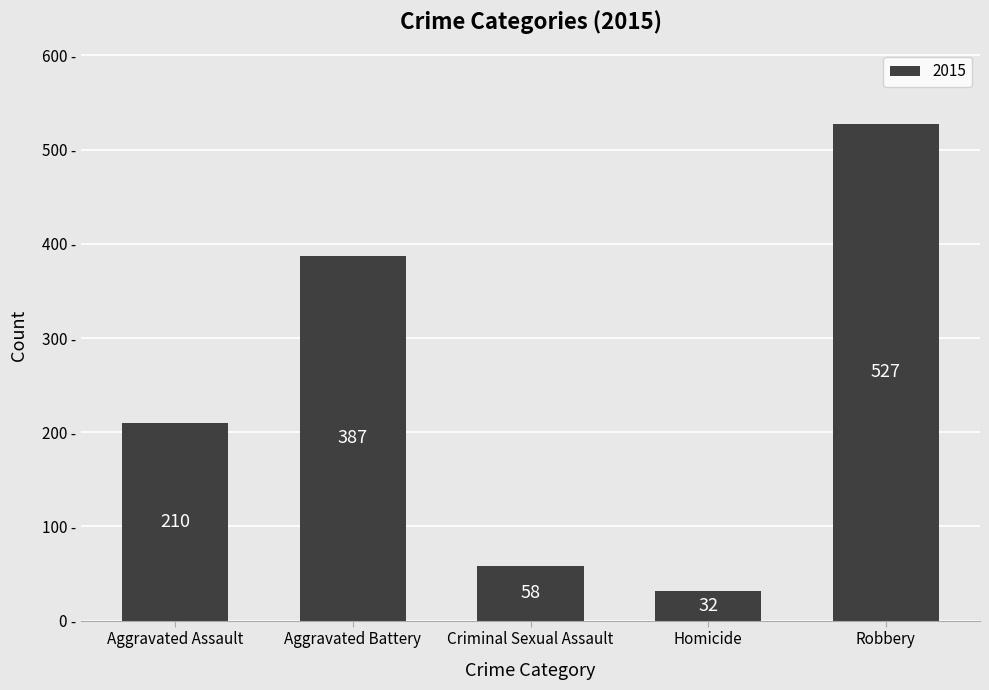

What is the smallest value displayed?

32